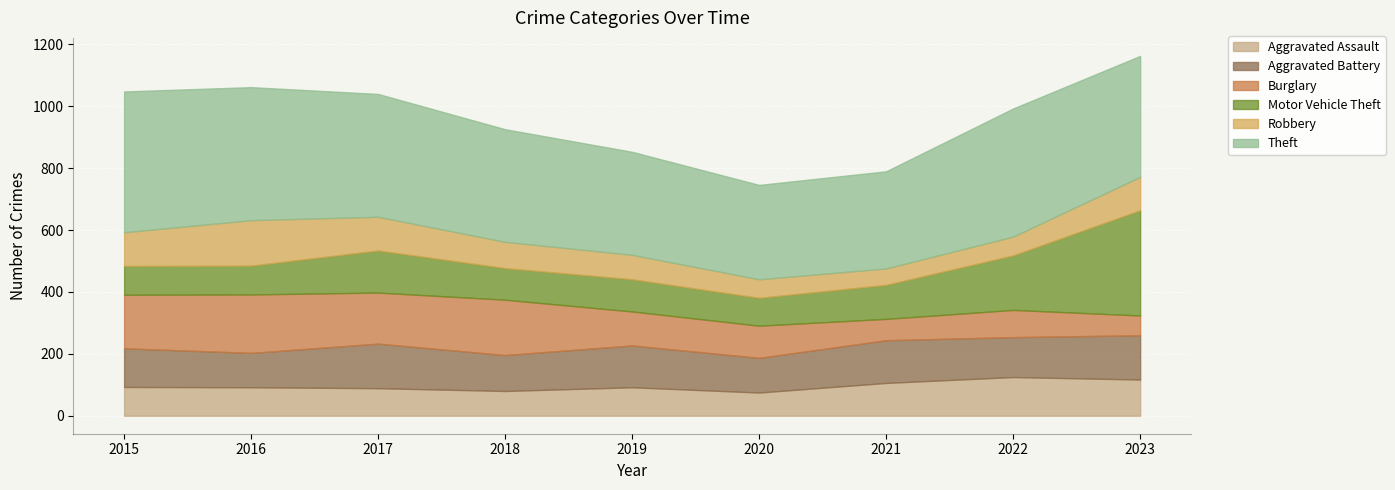

Which series has the widest spread of values?

Motor Vehicle Theft